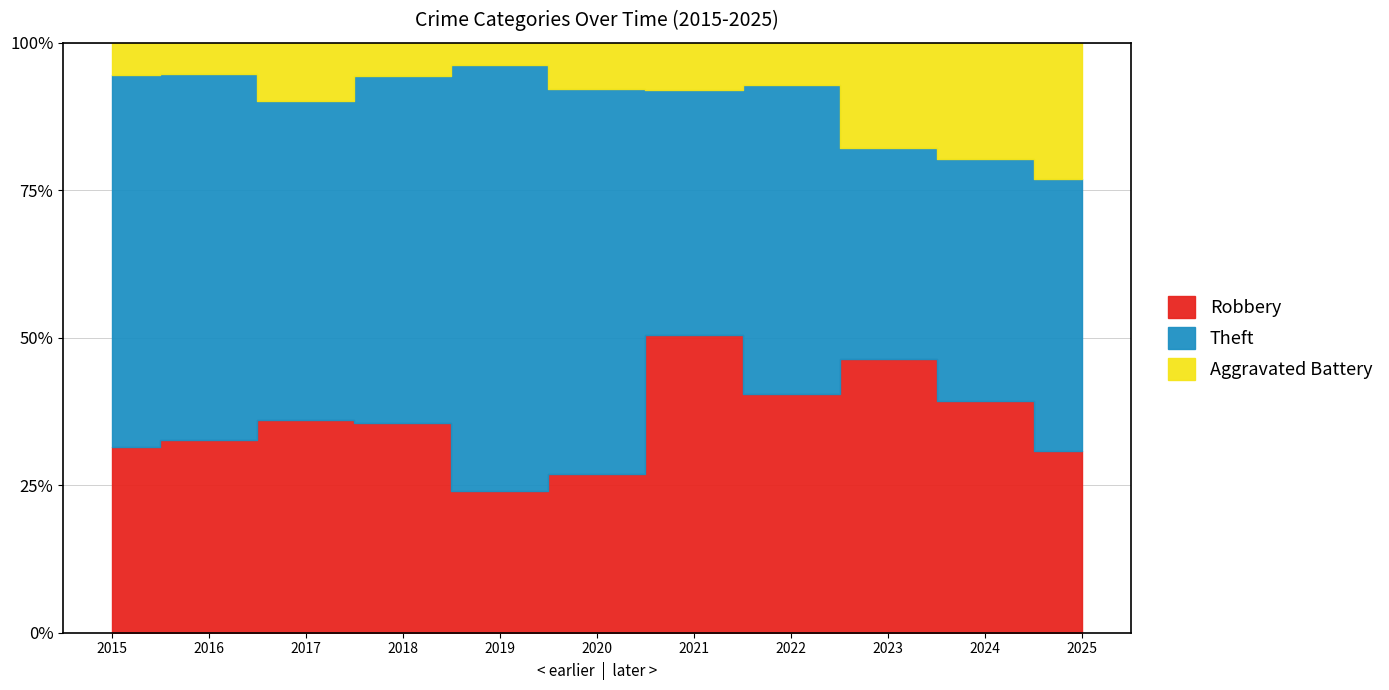

True or false: Robbery has more than 2 points higher than both neighbors.

True